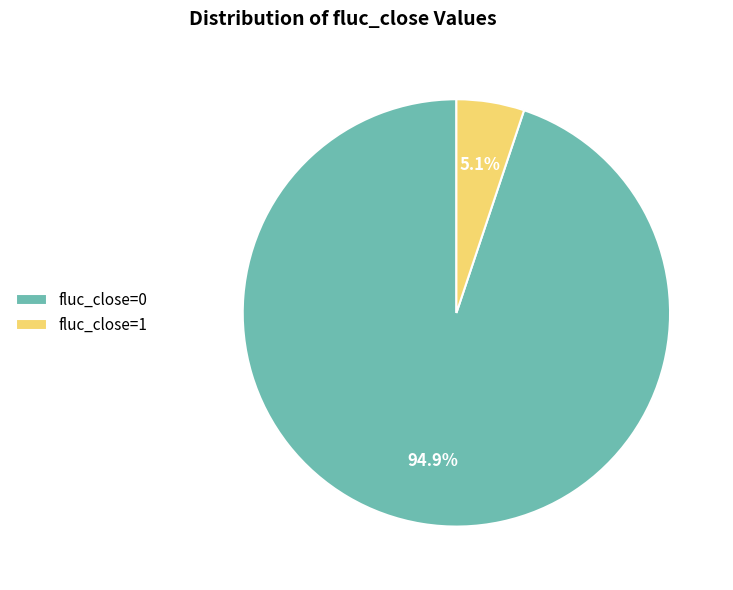

To the nearest percent, what percentage of the pie is fluc_close=0?

95%